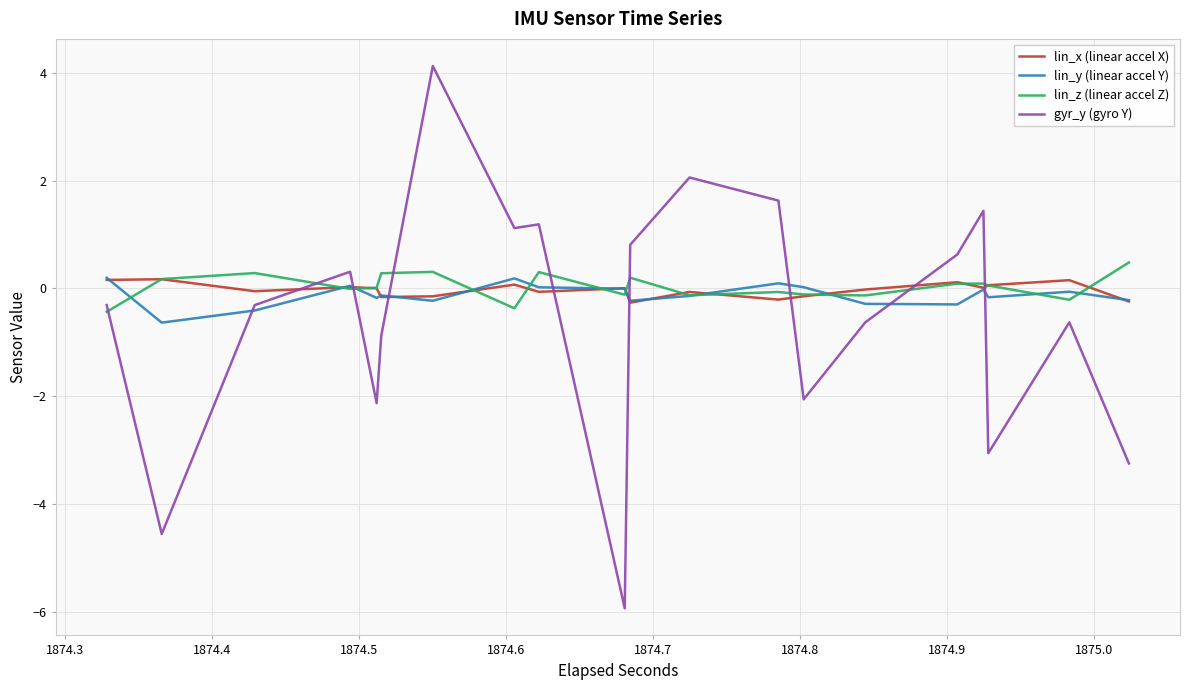

How many categories are shown in the chart?

40